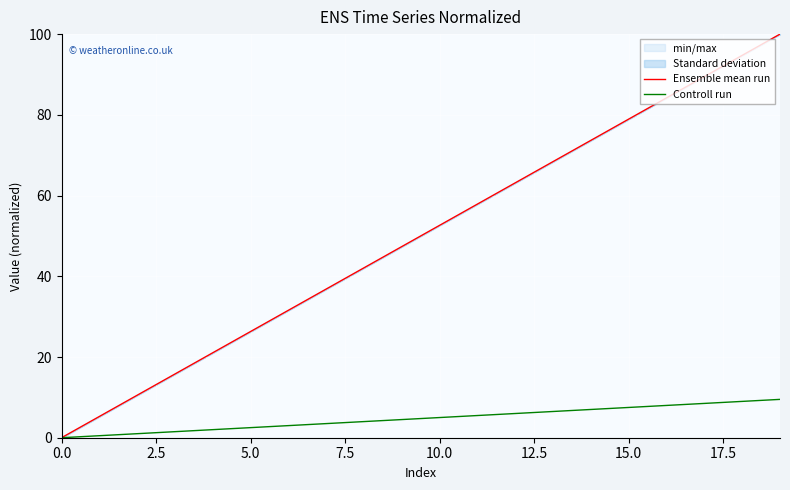

At which label does Controll run reach its peak?

19